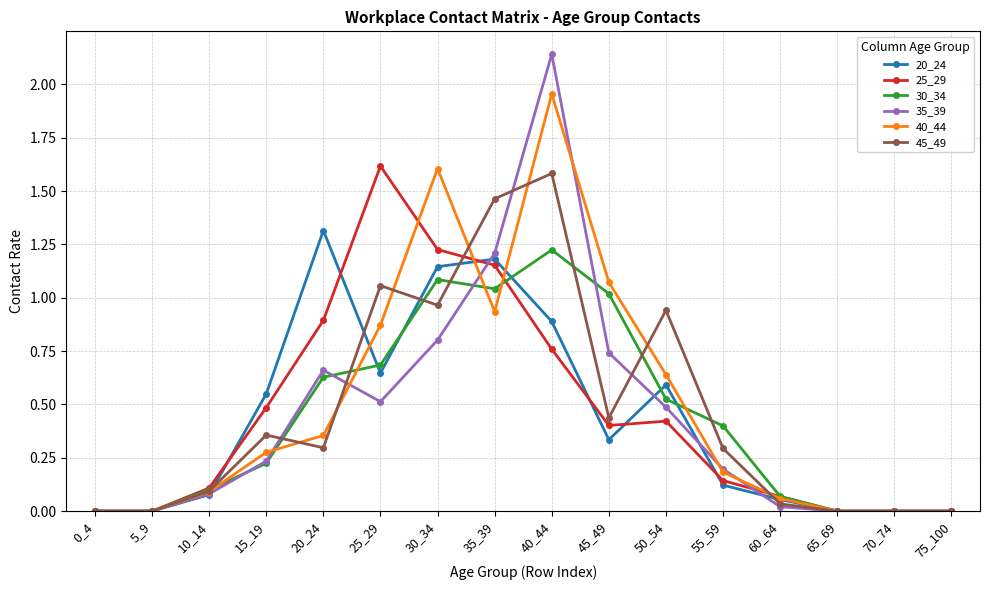

The 40_44 series shows 0.0 at 65_69. True or false?

True